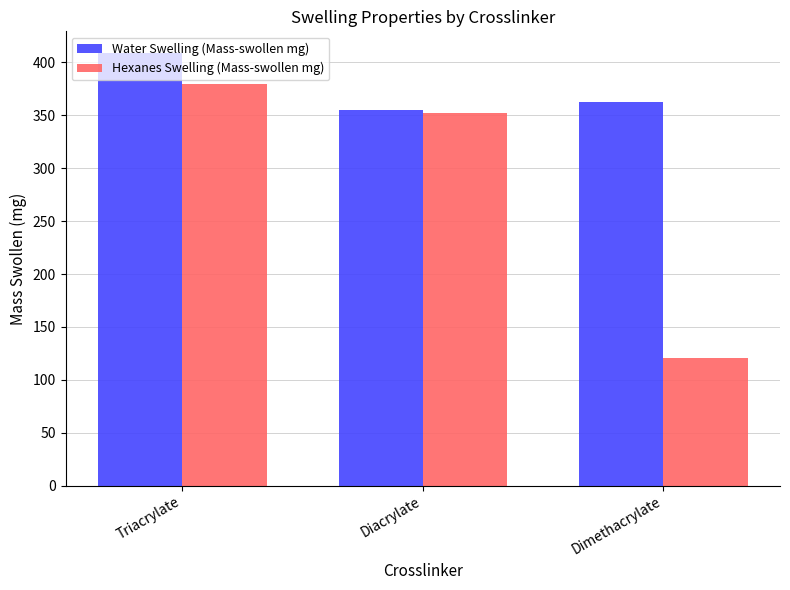

Count the number of categories in the chart.

3